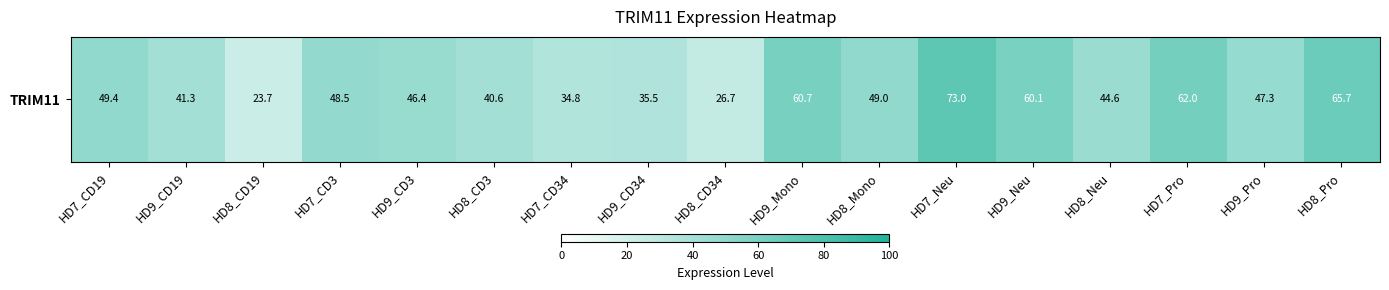

What is the change in value from HD7_CD3 to HD9_CD3?

-2.2